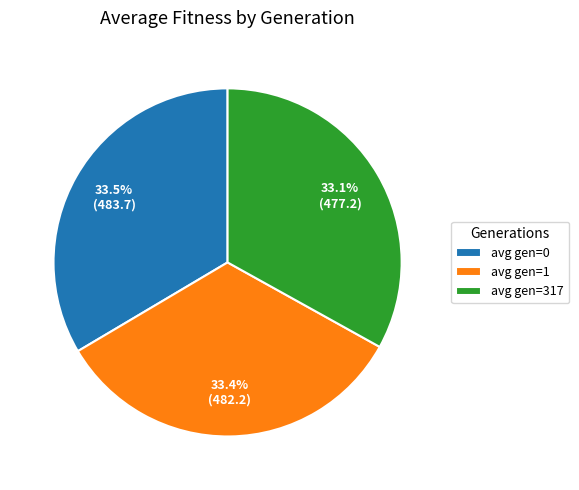

How much of the chart is everything except avg gen=1?

66.6%